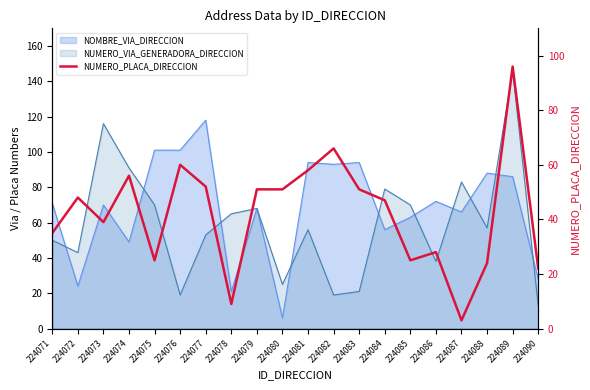

What is the difference between the maximum and minimum values?

93